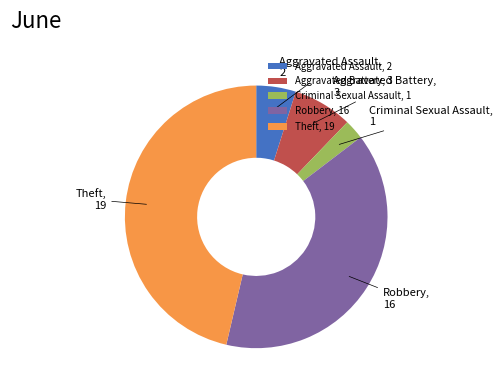

What is the ratio of the value at Robbery to the value at Criminal Sexual Assault?

16.0